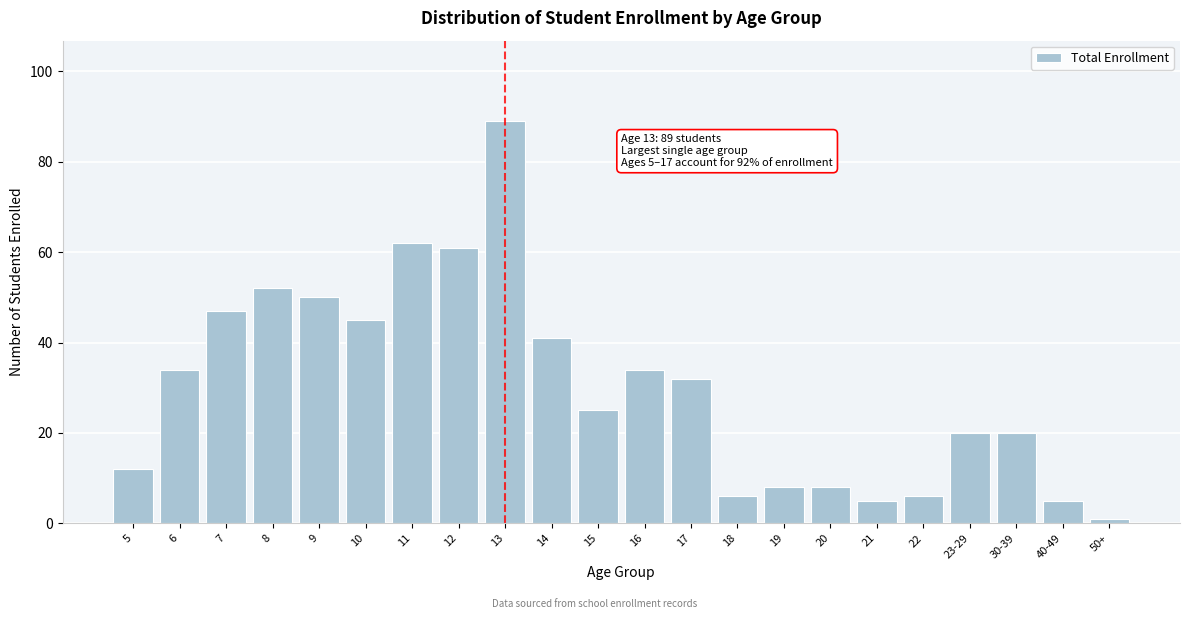

Reading right to left, transcribe all the data shown in this chart.

1	5	20	20	6	5	8	8	6	32	34	25	41	89	61	62	45	50	52	47	34	12